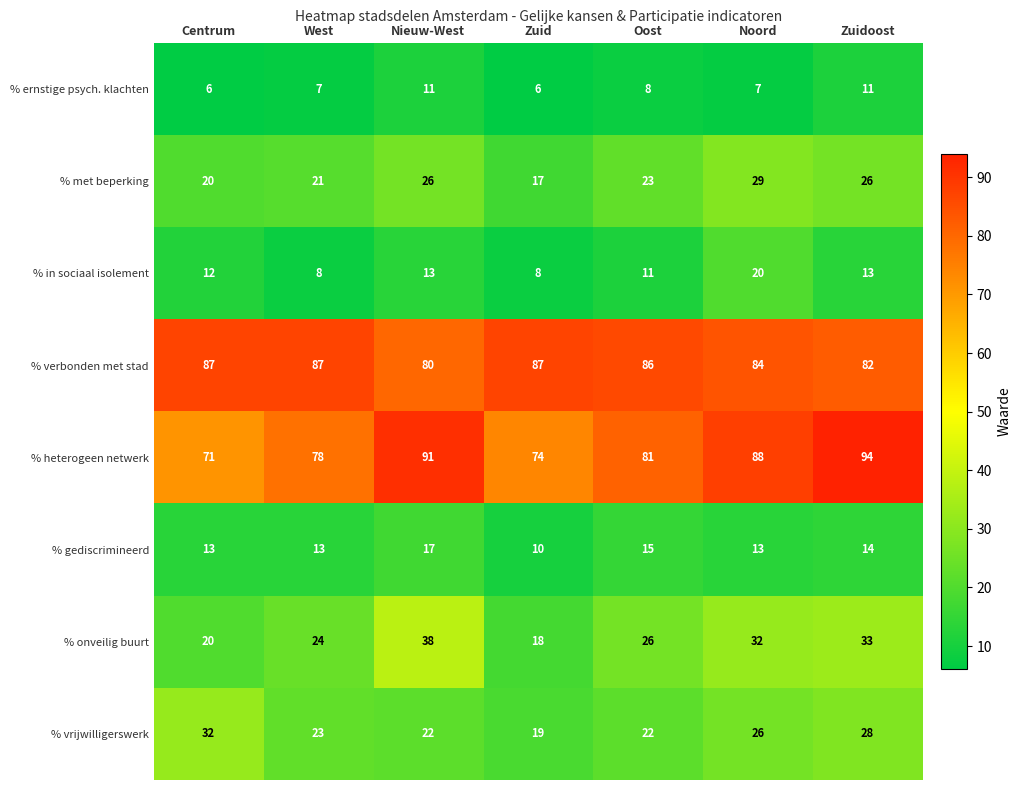

What is the minimum value shown in the chart?

6